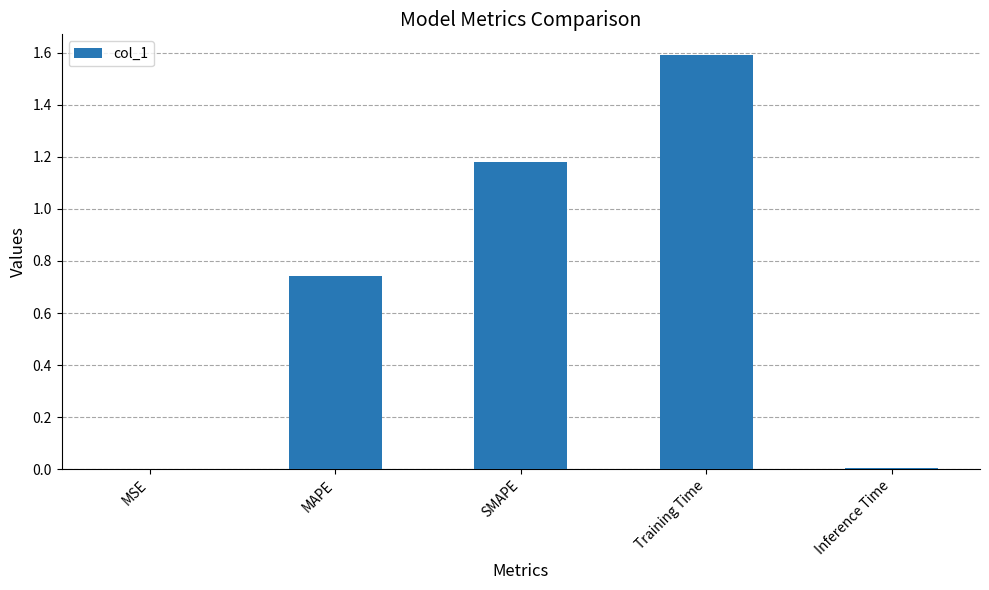

What is the sum of the values at Training Time and MAPE?

2.3